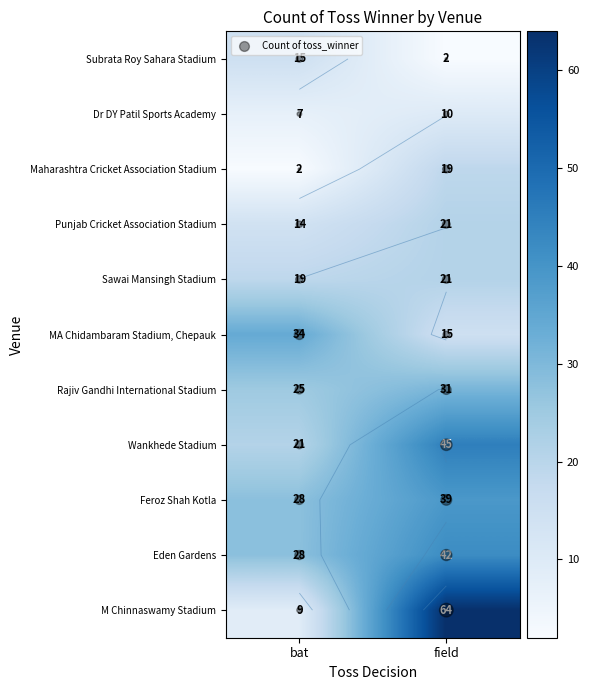

What is the highest value of the Wankhede Stadium series?

45